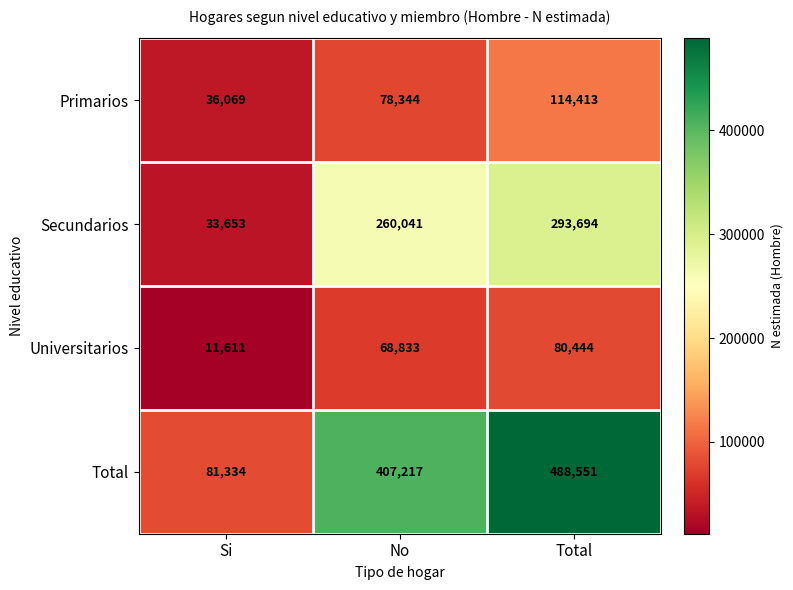

Which series has the widest spread of values?

Total